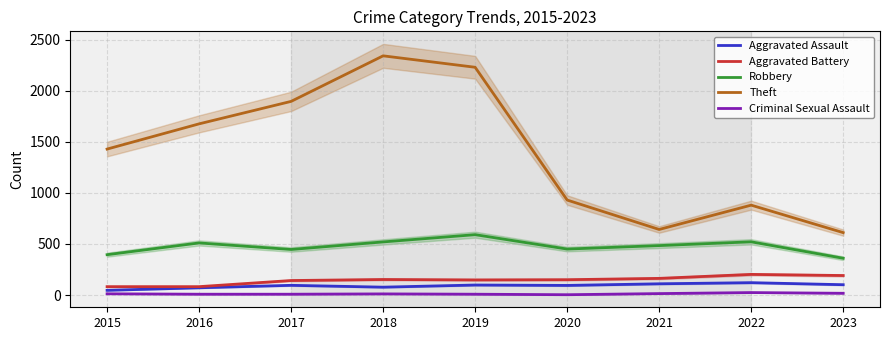

What is the value of the Criminal Sexual Assault point at the 6th from the left?

3